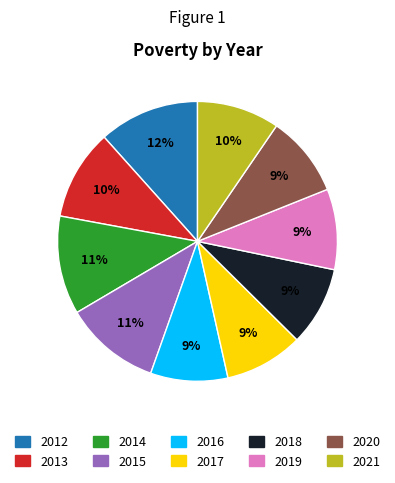

How many slices are in this pie chart?

10